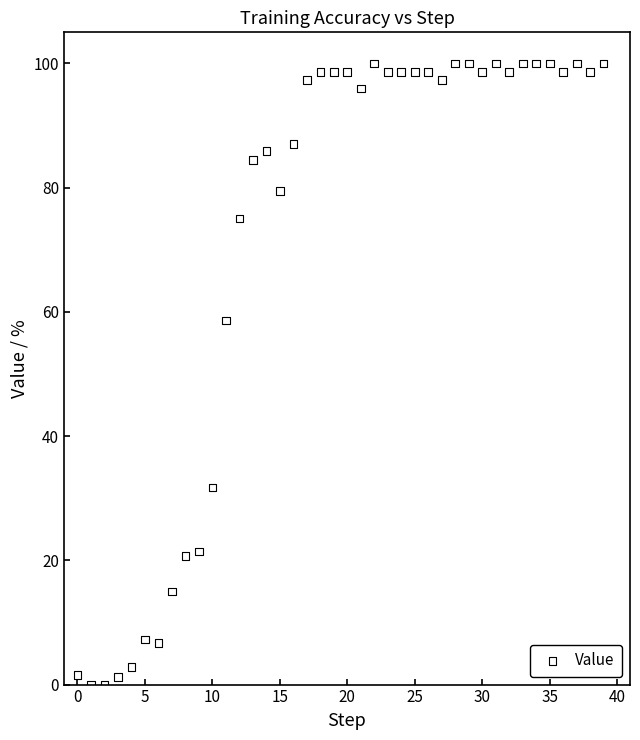

What is the range of Y values (max minus min)?

100.0